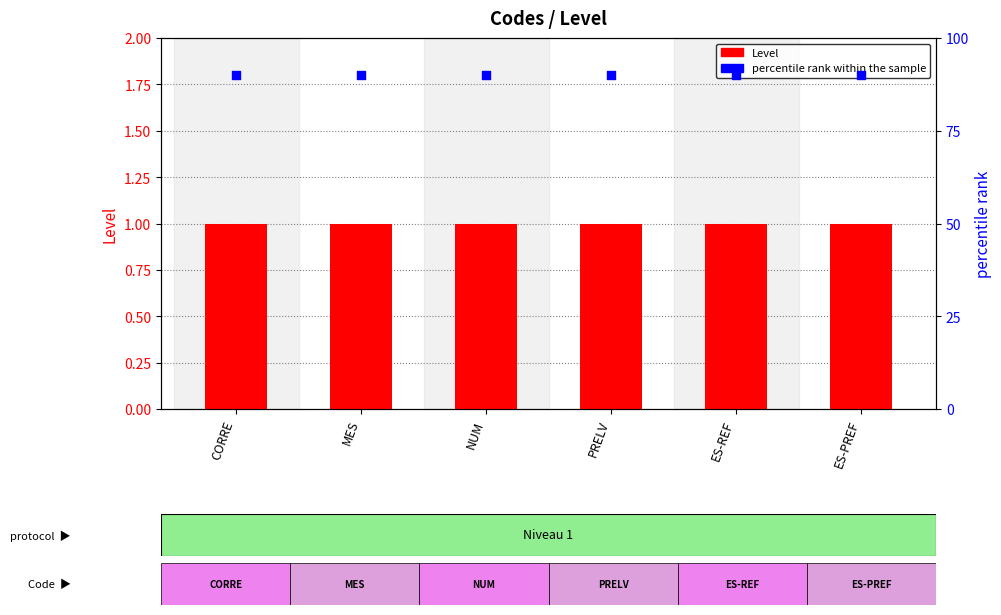

Which series has the largest total across all categories?

percentile rank within the sample